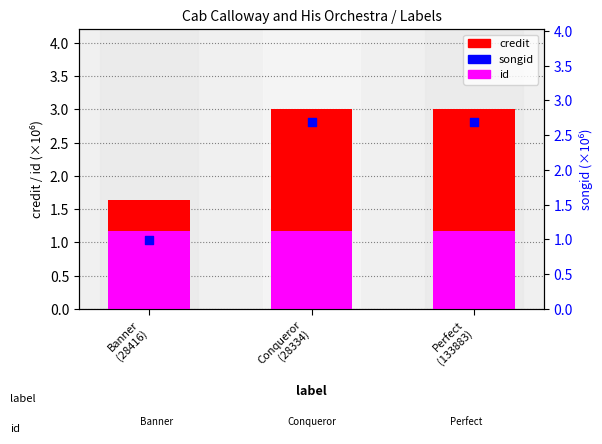

Which series contains the highest Y value?

credit